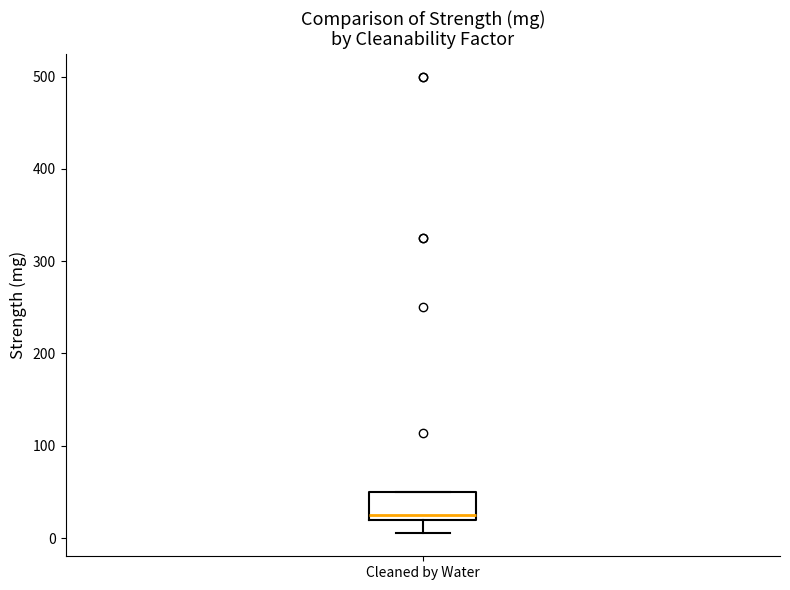

Where does the lower whisker of the box for Cleaned by Water end on the y-axis? The values are not printed on the chart, so give them approximately, as read against the axis.

10